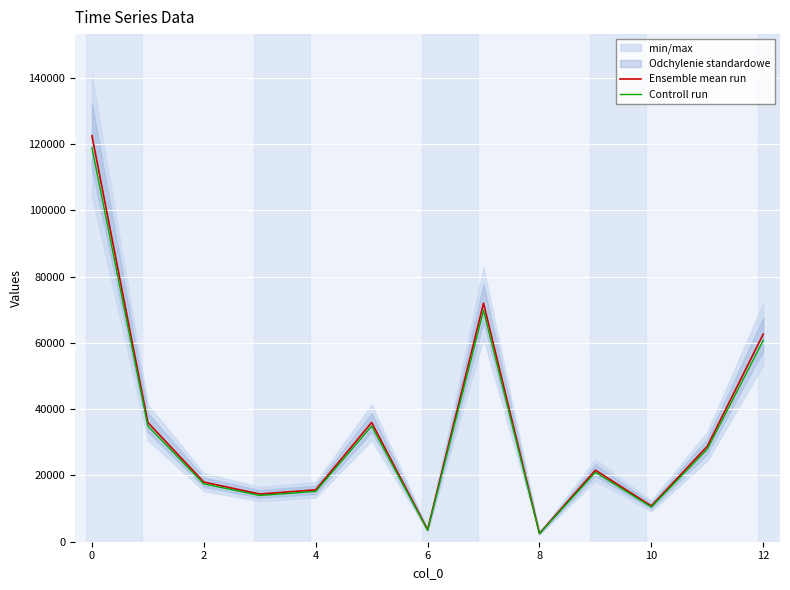

In Ensemble mean run, how many points are higher than both neighbors (excluding endpoints)?

3